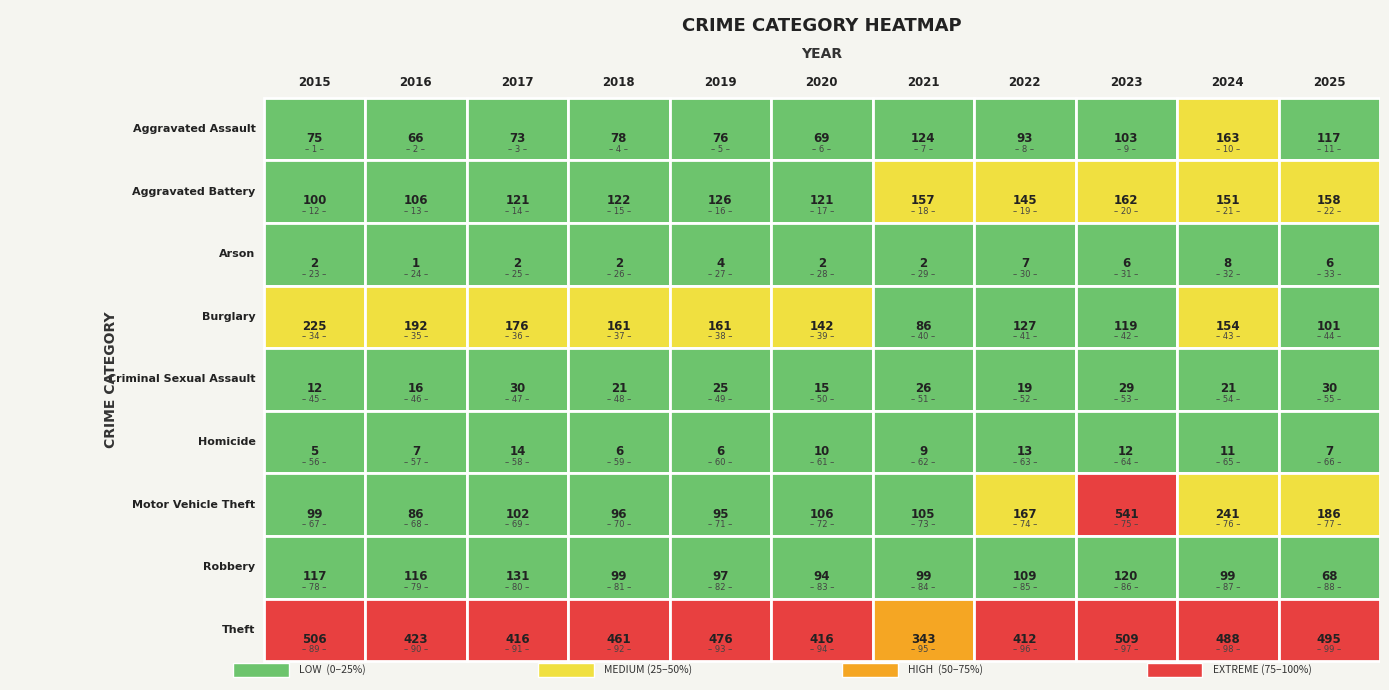

Rank the series by their maximum value, from lowest to highest.

Arson, Homicide, Criminal Sexual Assault, Robbery, Aggravated Battery, Aggravated Assault, Burglary, Theft, Motor Vehicle Theft